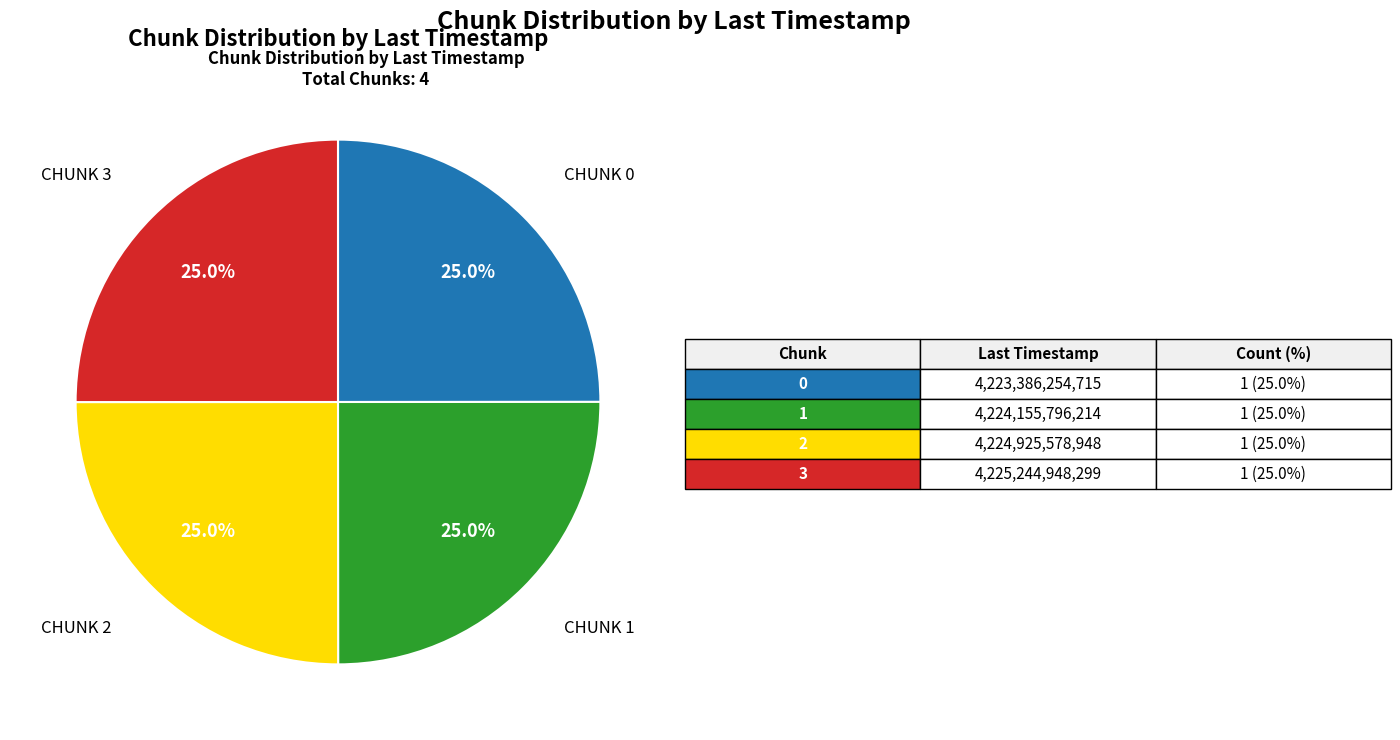

Is there a majority slice in this chart?

No